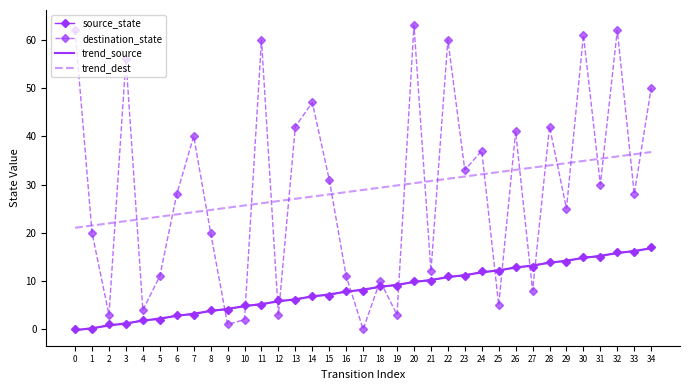

Which series has the widest spread of values?

destination_state